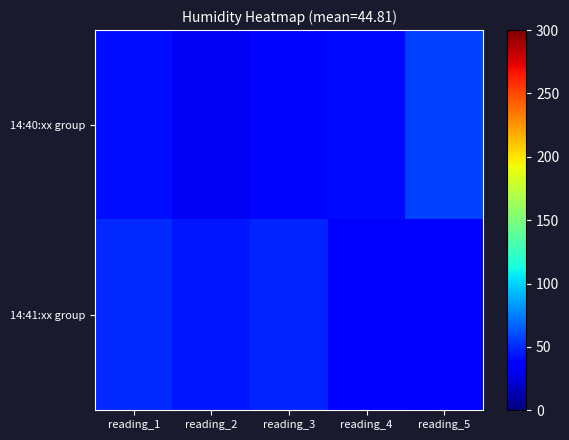

Between reading_2 and reading_5, which is larger?

reading_5